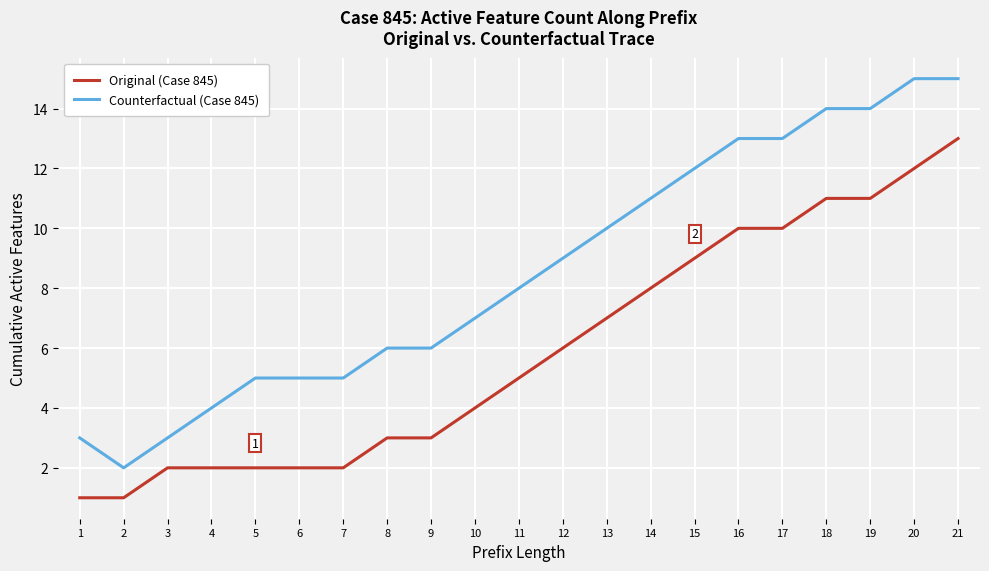

What is the difference between the maximum and minimum values in the Counterfactual (Case 845) series?

13